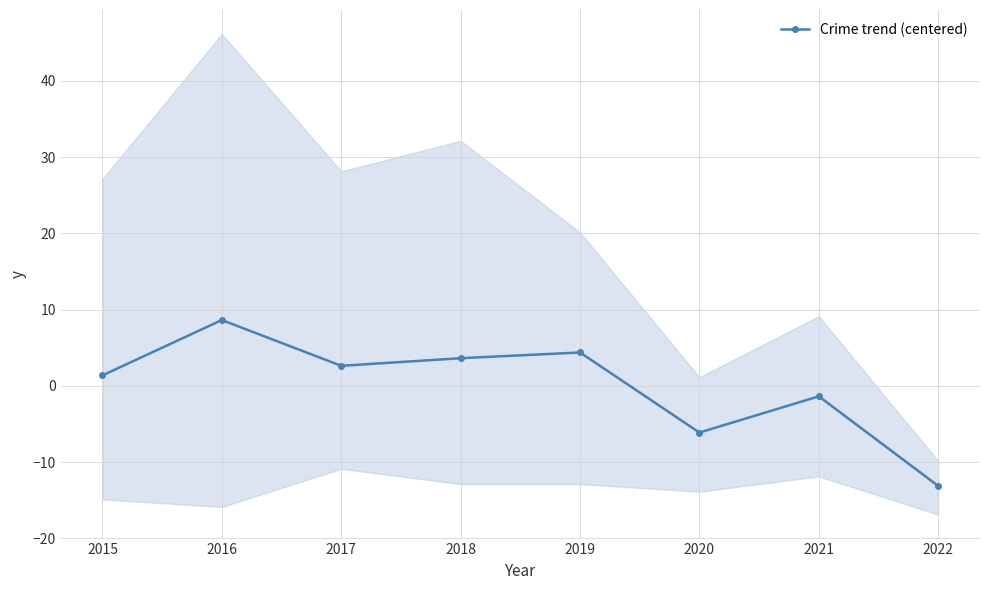

List the labels in order of value, smallest first.

2022, 2020, 2021, 2015, 2017, 2018, 2019, 2016